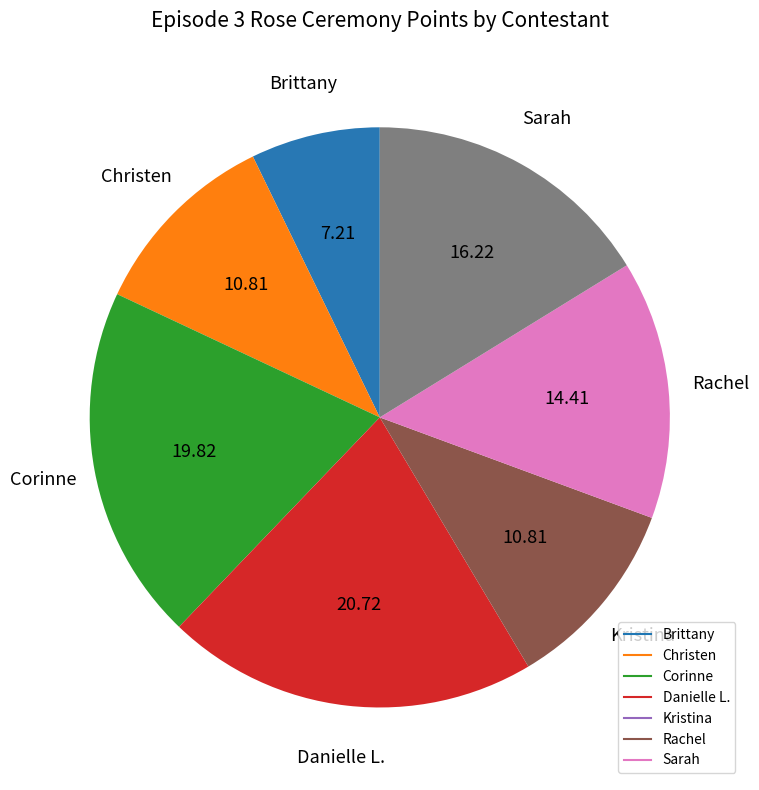

Is there a majority slice in this chart?

No